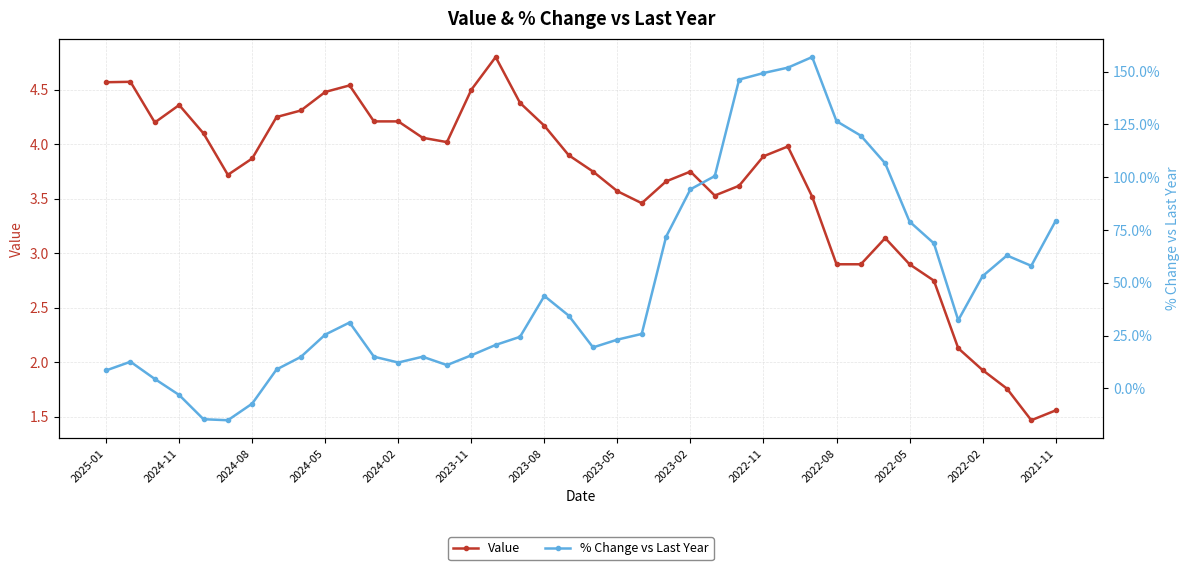

How many lines are shown in the chart?

2